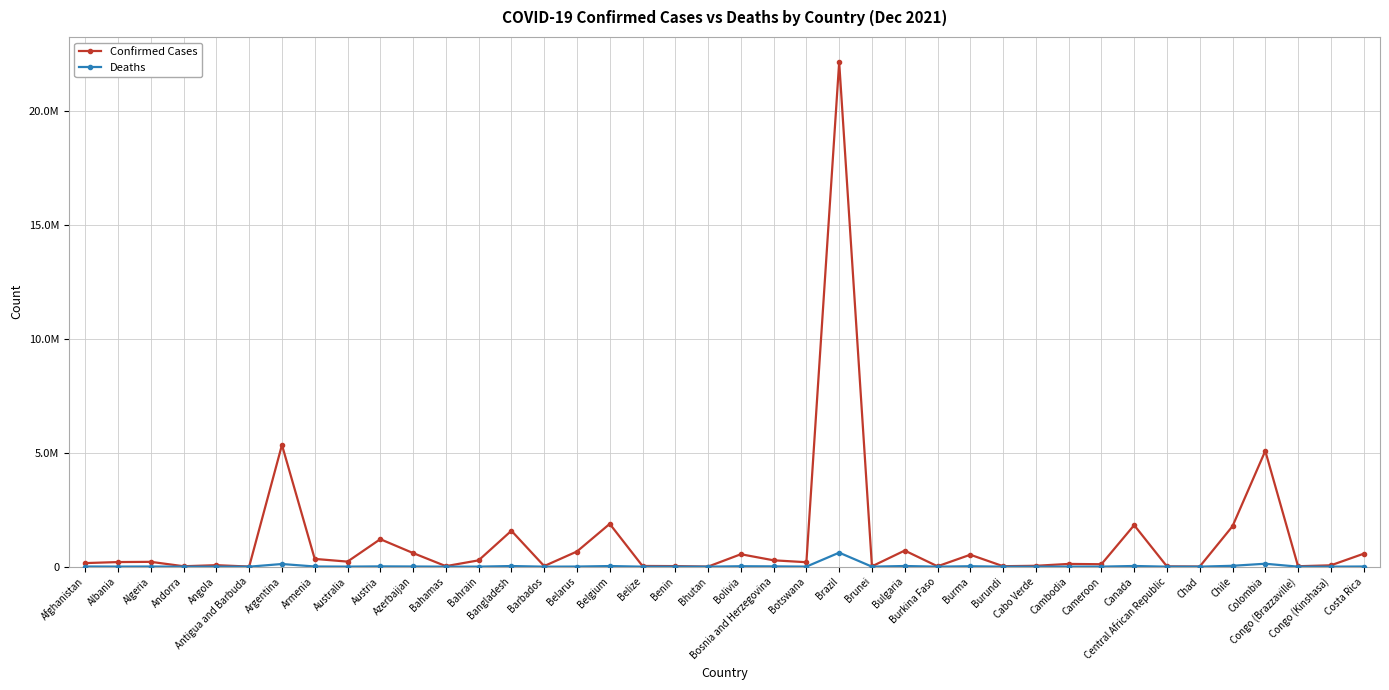

Does the chart have visible grid lines?

Yes